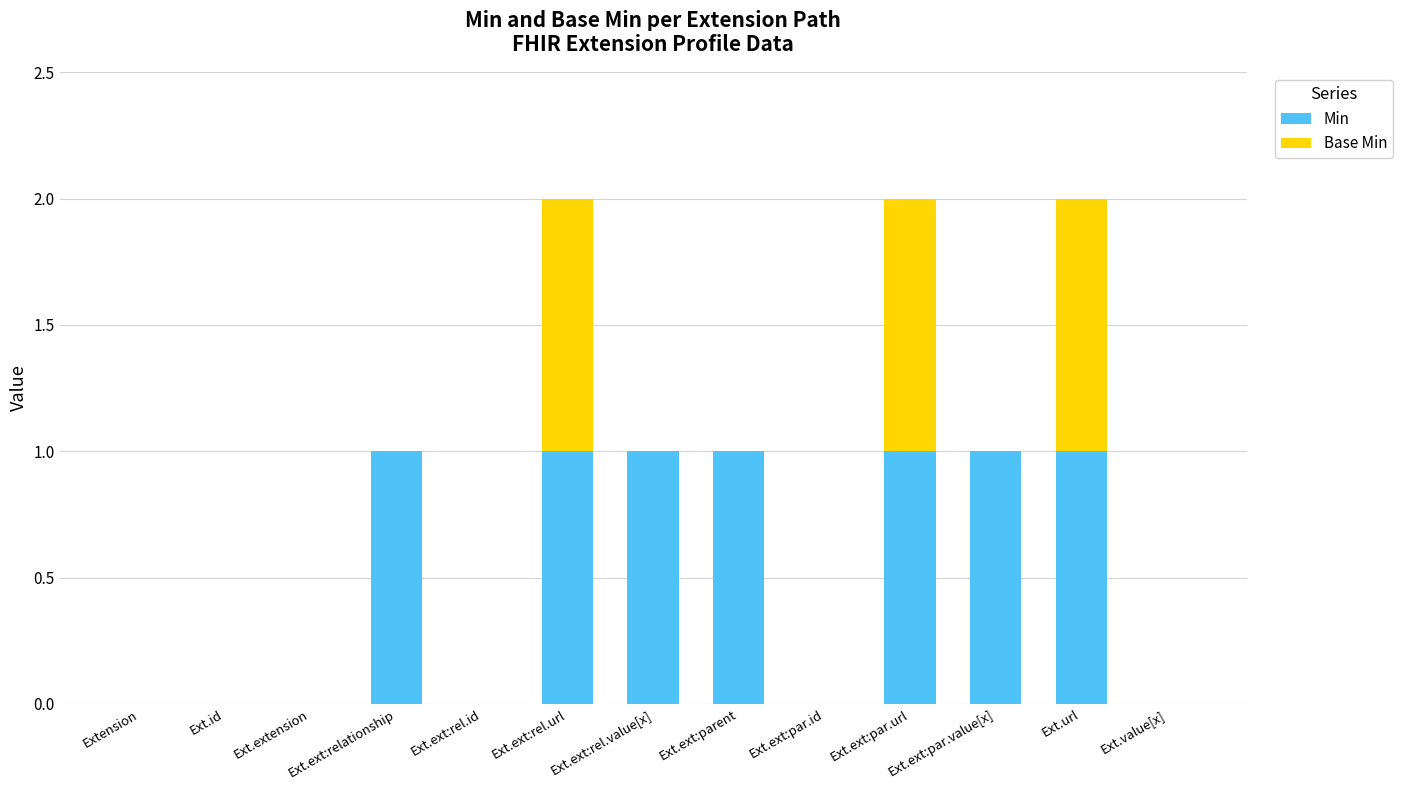

What is the sum of all Min values?

7